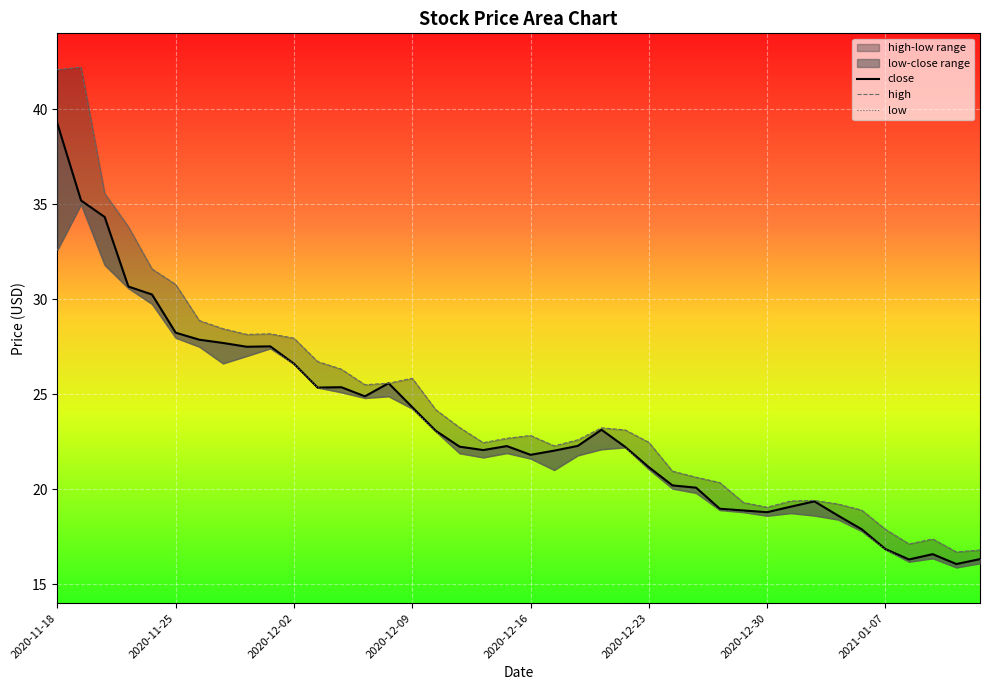

At which category does the chart reach its peak across all series?

2020-11-19